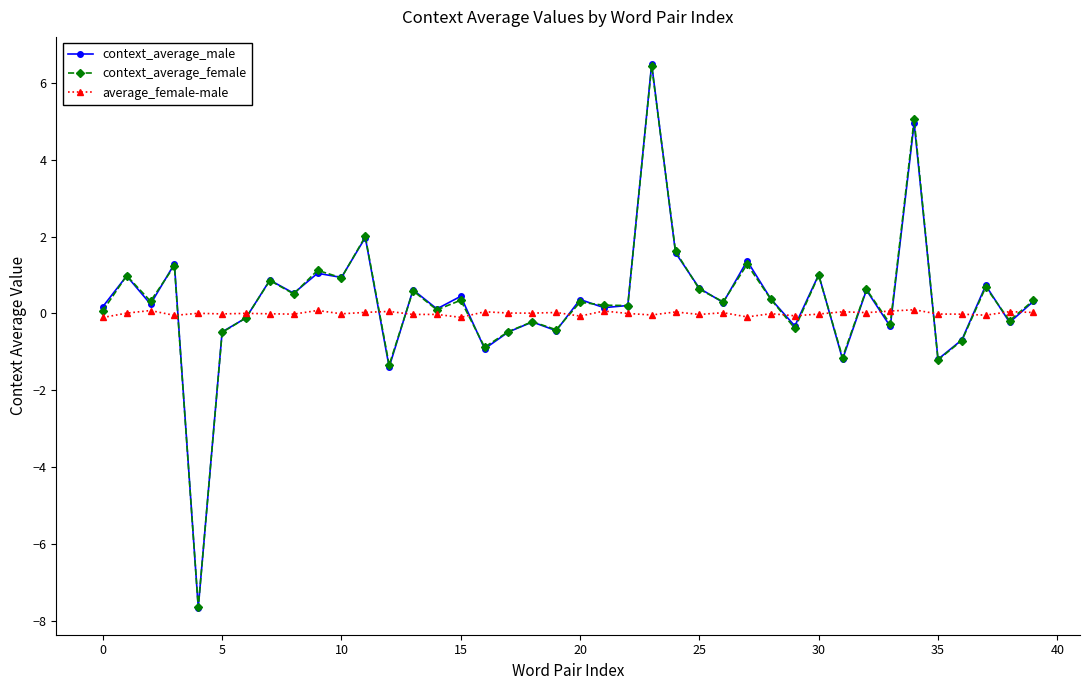

True or false: average_female-male has more than 0 interior local peaks.

True